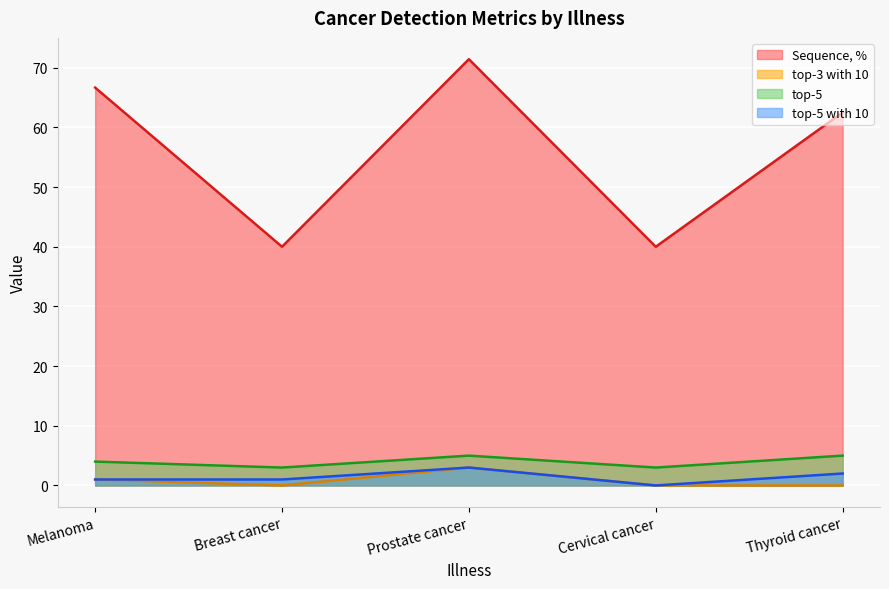

List the series in order of their peak value, highest first.

Sequence, %, top-5, top-3 with 10, top-5 with 10